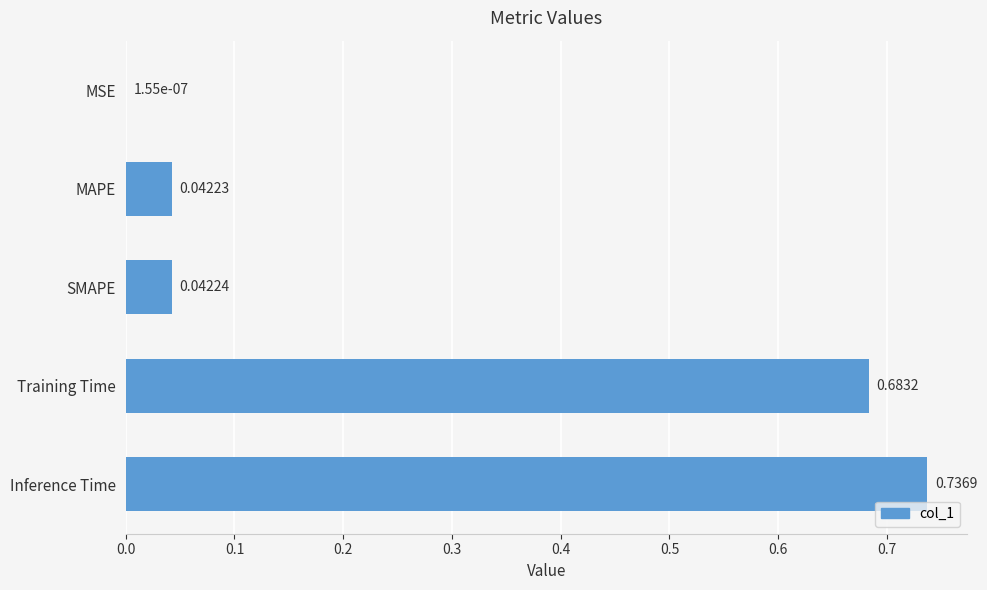

What is the sum of all values?

1.5